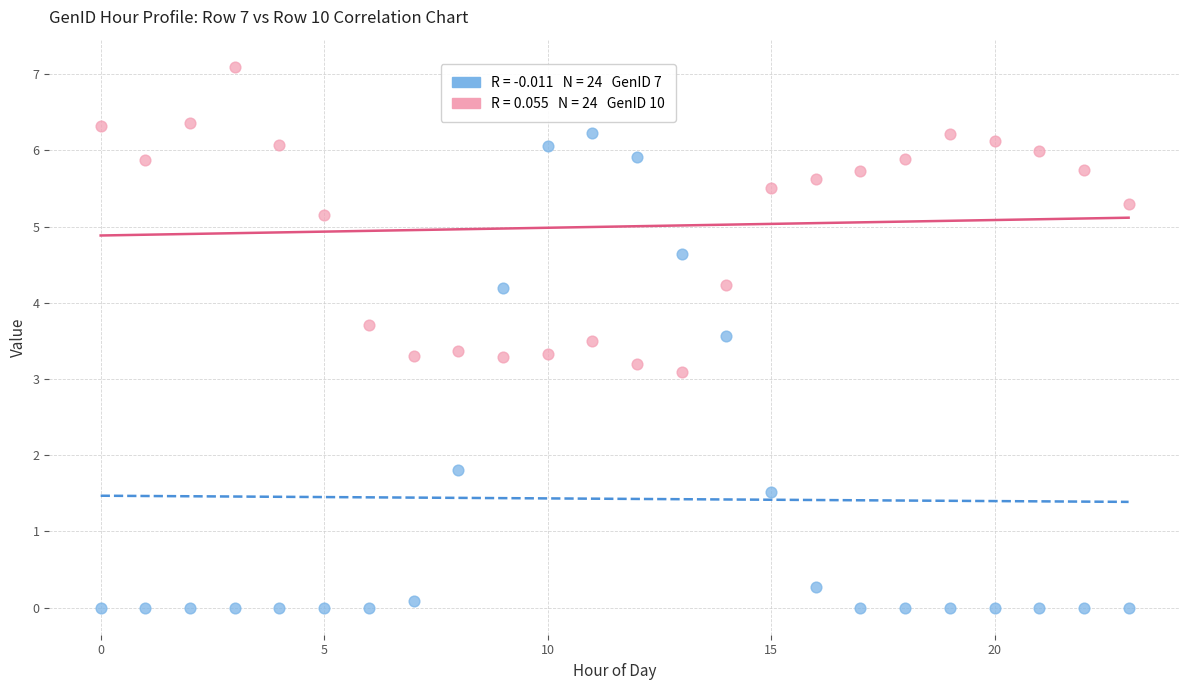

Across all data points, what is the range of Y values (max minus min)?

7.1